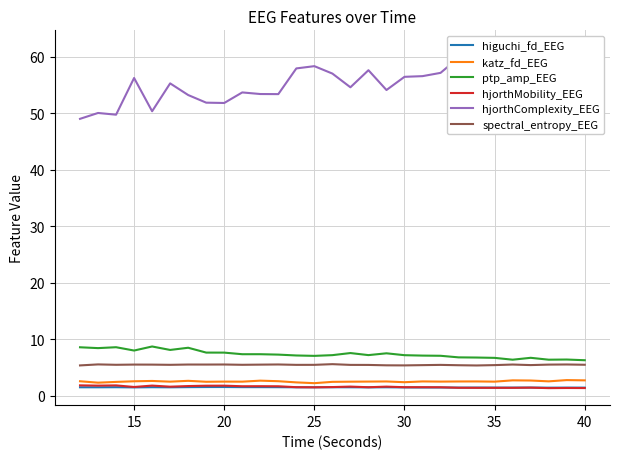

What are all the series names shown in the legend?

higuchi_fd_EEG, katz_fd_EEG, ptp_amp_EEG, hjorthMobility_EEG, hjorthComplexity_EEG, spectral_entropy_EEG